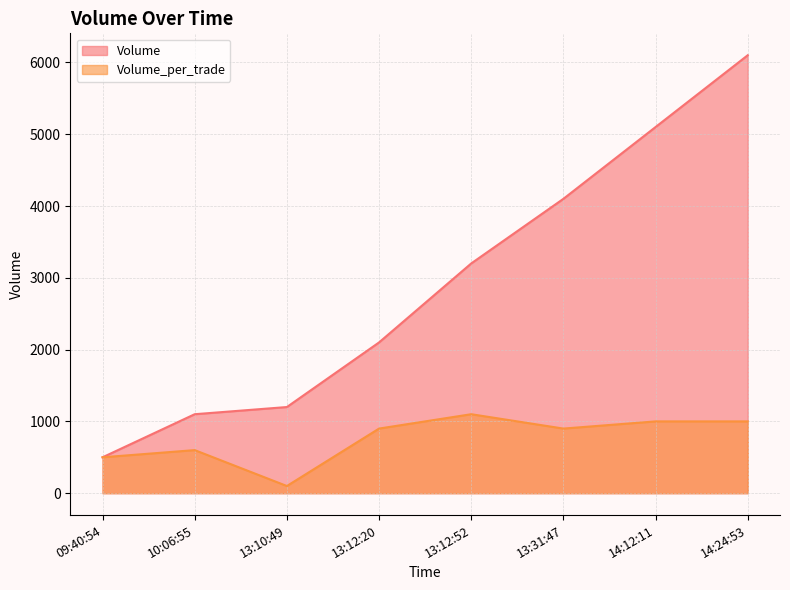

What is the difference between the highest and lowest values at 13:12:20?

1200